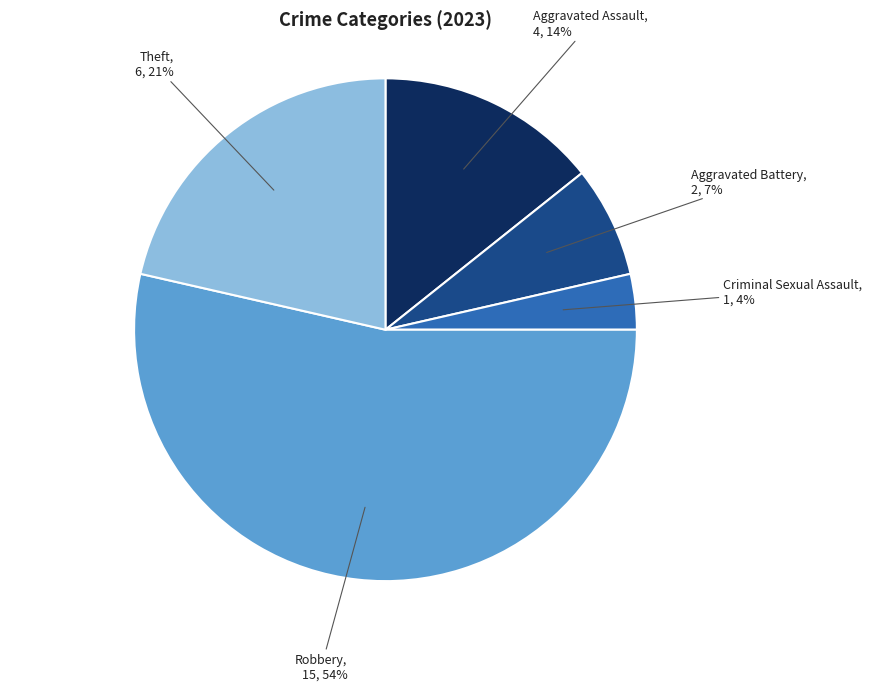

Is there any slice that represents more than half of the pie?

Yes